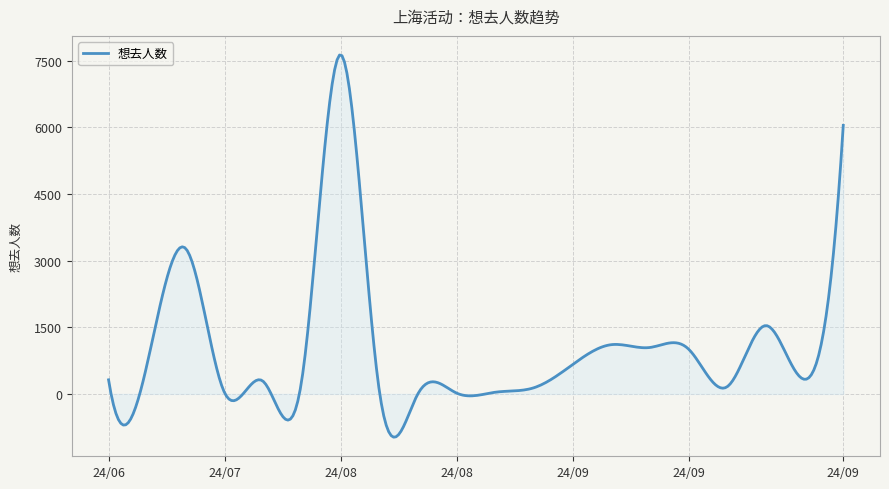

What is the minimum value shown in the chart?

-973.2